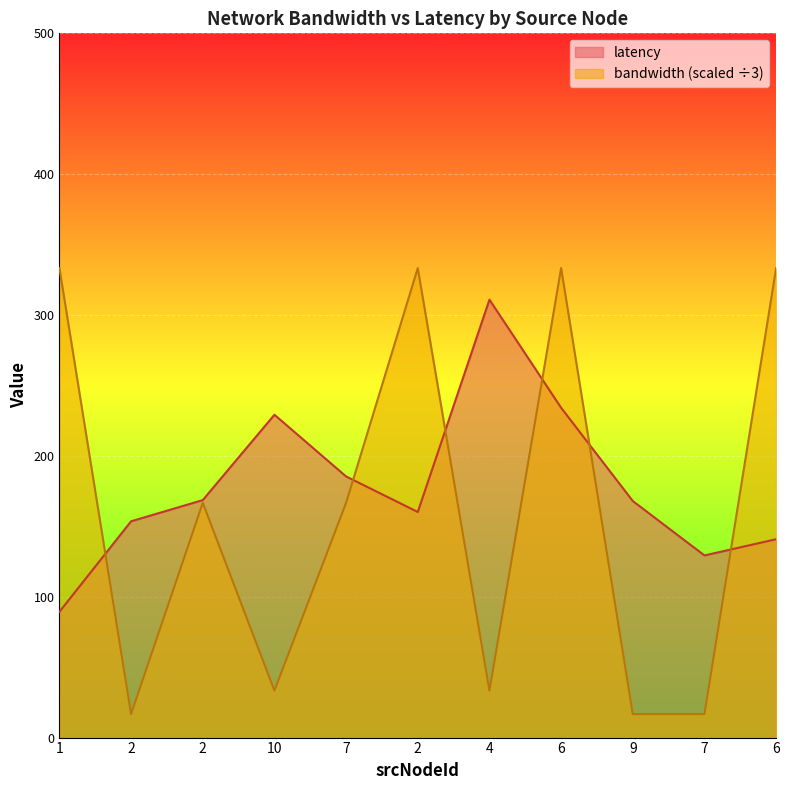

Between 4 and 2, which is larger?

4